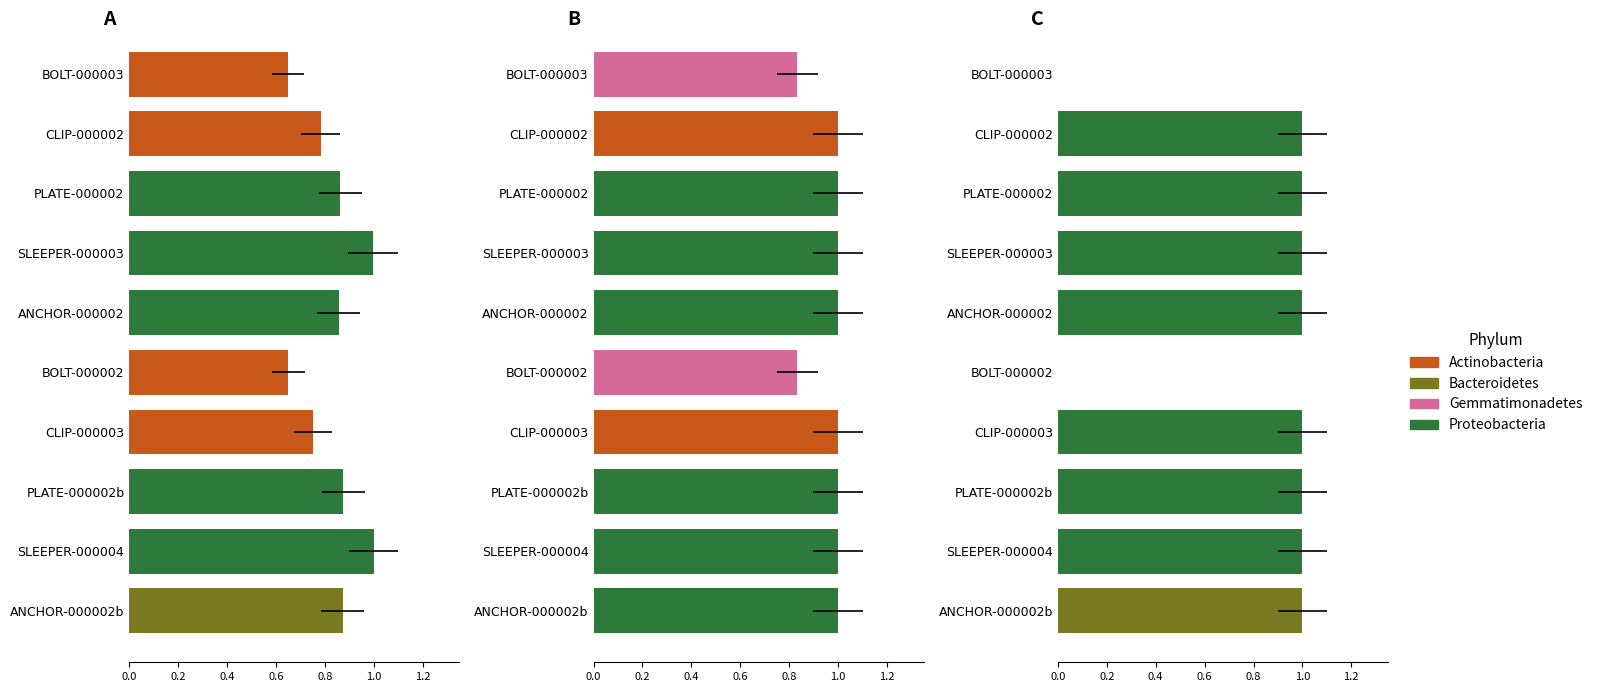

How many Quality_Score values are between 1 and 2?

8